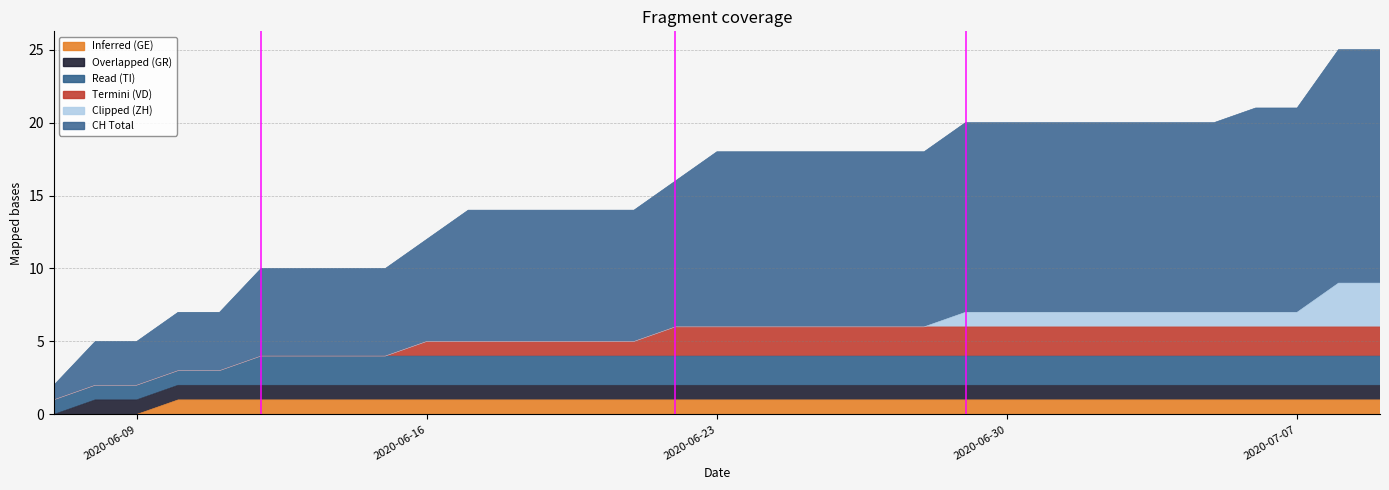

Which category has the lowest value across all series?

2020-06-07